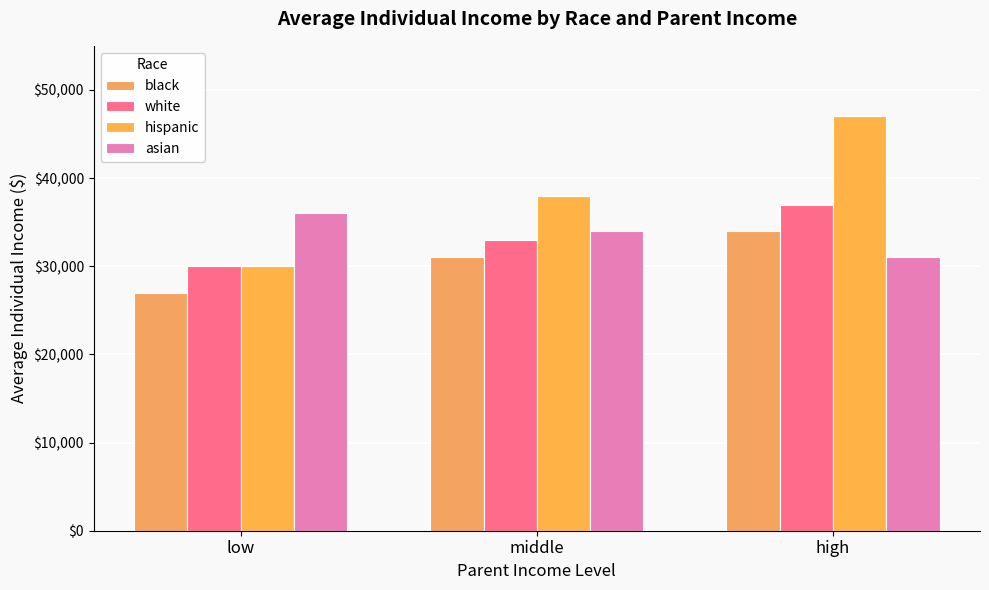

At which label is white closest to 33500?

middle